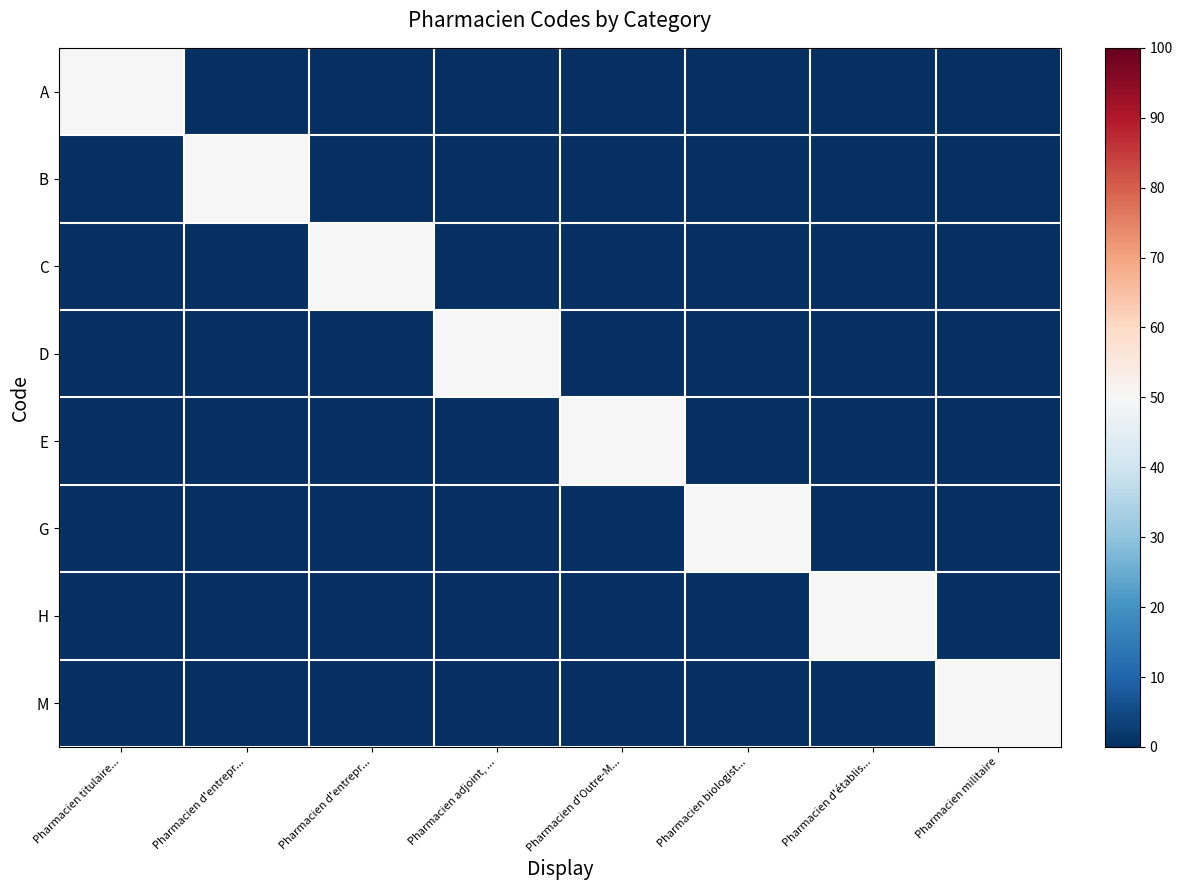

Reading left to right, what are all the values shown in this chart?

A: Pharmacien titulaire...=50	Pharmacien d'entrepr...=0	Pharmacien d'entrepr...=0	Pharmacien adjoint, ...=0	Pharmacien d'Outre-M...=0	Pharmacien biologist...=0	Pharmacien d'établis...=0	Pharmacien militaire=0
B: Pharmacien titulaire...=0	Pharmacien d'entrepr...=50	Pharmacien d'entrepr...=0	Pharmacien adjoint, ...=0	Pharmacien d'Outre-M...=0	Pharmacien biologist...=0	Pharmacien d'établis...=0	Pharmacien militaire=0
C: Pharmacien titulaire...=0	Pharmacien d'entrepr...=0	Pharmacien d'entrepr...=50	Pharmacien adjoint, ...=0	Pharmacien d'Outre-M...=0	Pharmacien biologist...=0	Pharmacien d'établis...=0	Pharmacien militaire=0
D: Pharmacien titulaire...=0	Pharmacien d'entrepr...=0	Pharmacien d'entrepr...=0	Pharmacien adjoint, ...=50	Pharmacien d'Outre-M...=0	Pharmacien biologist...=0	Pharmacien d'établis...=0	Pharmacien militaire=0
E: Pharmacien titulaire...=0	Pharmacien d'entrepr...=0	Pharmacien d'entrepr...=0	Pharmacien adjoint, ...=0	Pharmacien d'Outre-M...=50	Pharmacien biologist...=0	Pharmacien d'établis...=0	Pharmacien militaire=0
G: Pharmacien titulaire...=0	Pharmacien d'entrepr...=0	Pharmacien d'entrepr...=0	Pharmacien adjoint, ...=0	Pharmacien d'Outre-M...=0	Pharmacien biologist...=50	Pharmacien d'établis...=0	Pharmacien militaire=0
H: Pharmacien titulaire...=0	Pharmacien d'entrepr...=0	Pharmacien d'entrepr...=0	Pharmacien adjoint, ...=0	Pharmacien d'Outre-M...=0	Pharmacien biologist...=0	Pharmacien d'établis...=50	Pharmacien militaire=0
M: Pharmacien titulaire...=0	Pharmacien d'entrepr...=0	Pharmacien d'entrepr...=0	Pharmacien adjoint, ...=0	Pharmacien d'Outre-M...=0	Pharmacien biologist...=0	Pharmacien d'établis...=0	Pharmacien militaire=50